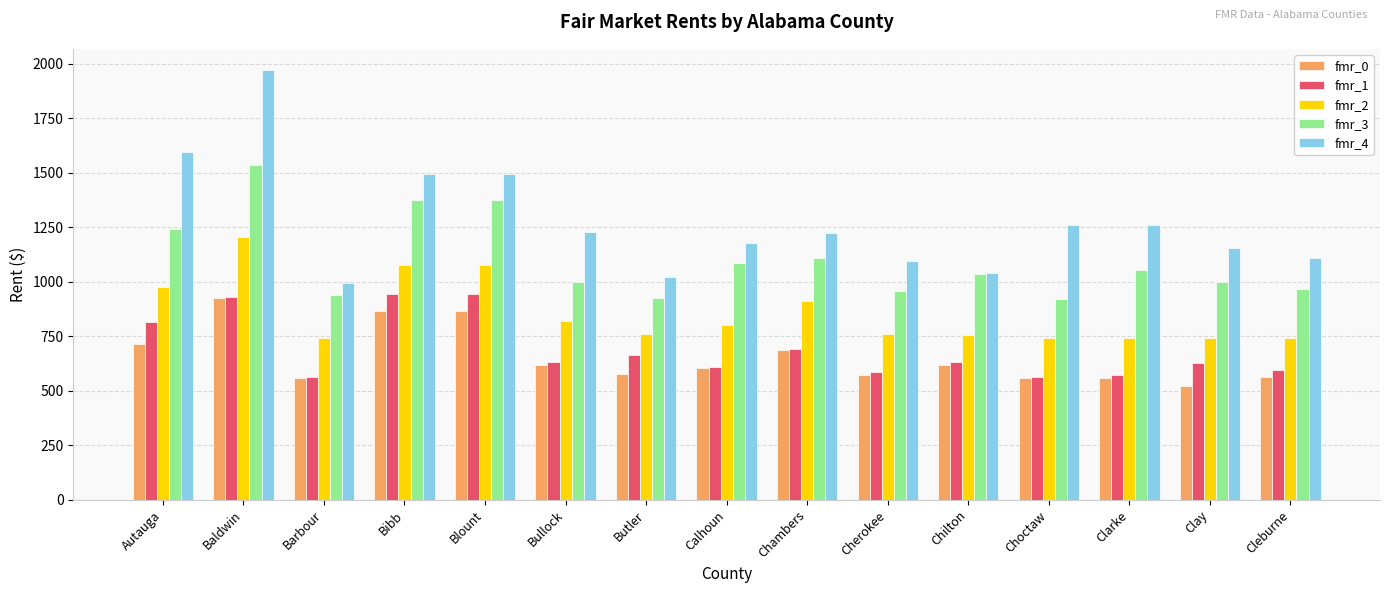

The value of fmr_0 at Baldwin is 1245. True or false?

False